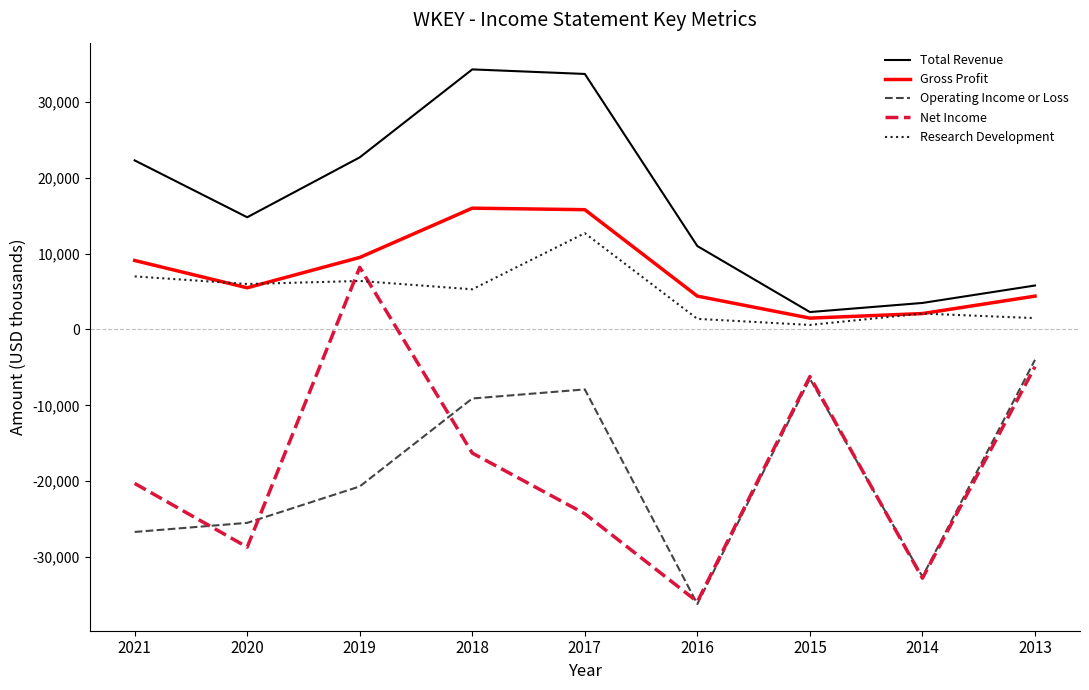

Which series changed the most between 2018 and 2014?

Total Revenue